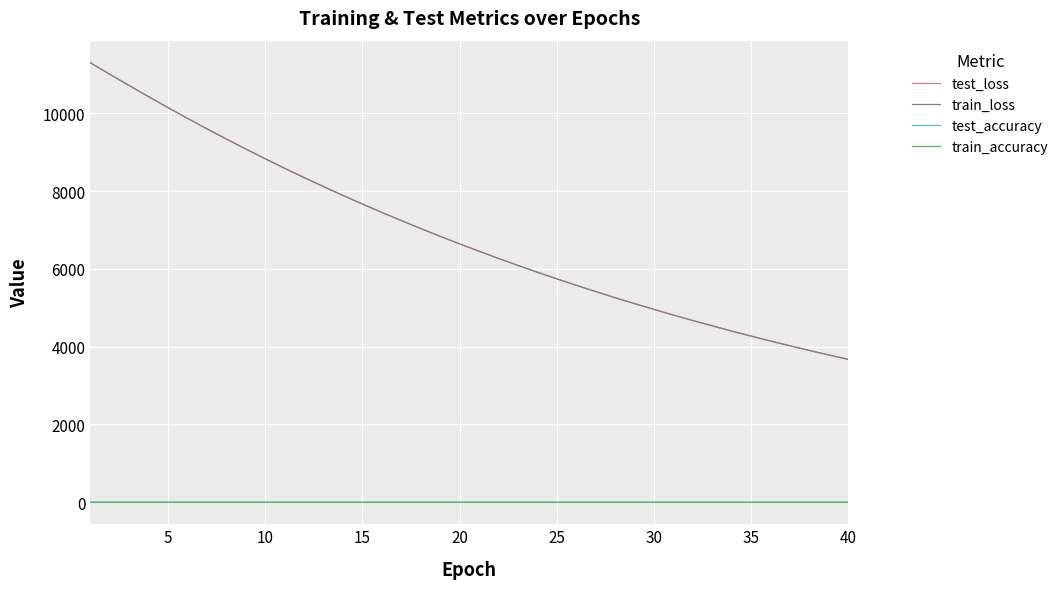

Which series has the largest range (max minus min)?

test_loss